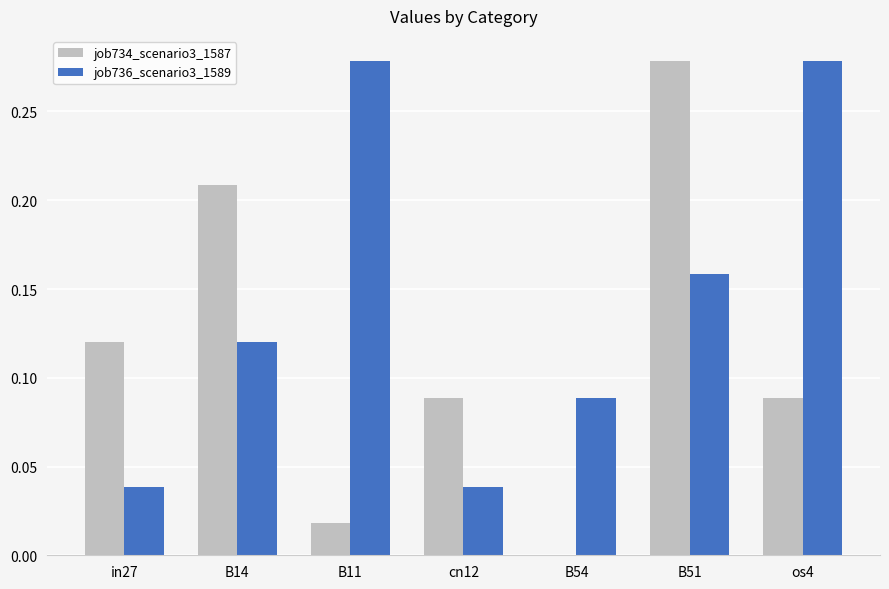

Which series has the largest total across all categories?

job736_scenario3_1589